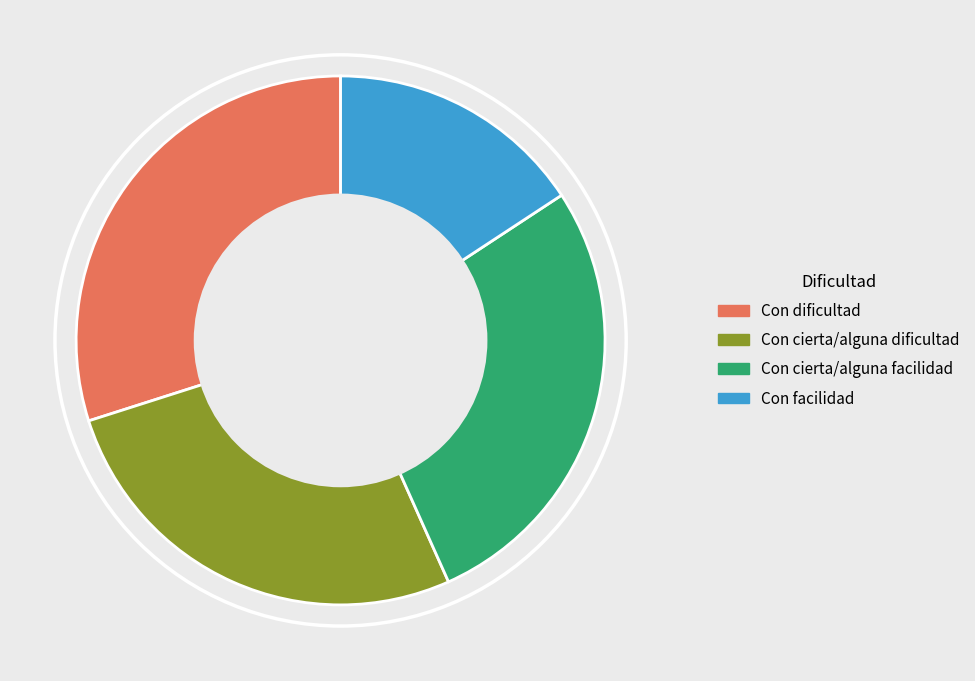

Which slice is the largest?

Con dificultad